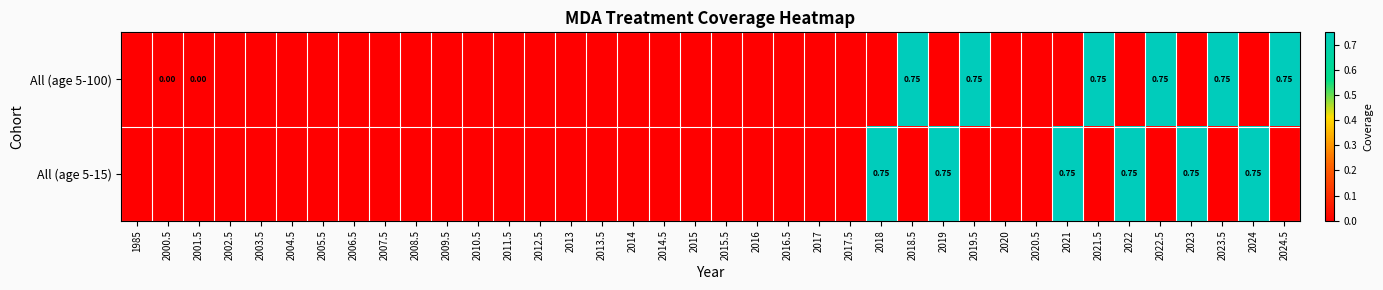

Rank the series at 2021 from lowest to highest value.

All (age 5-100), All (age 5-15)